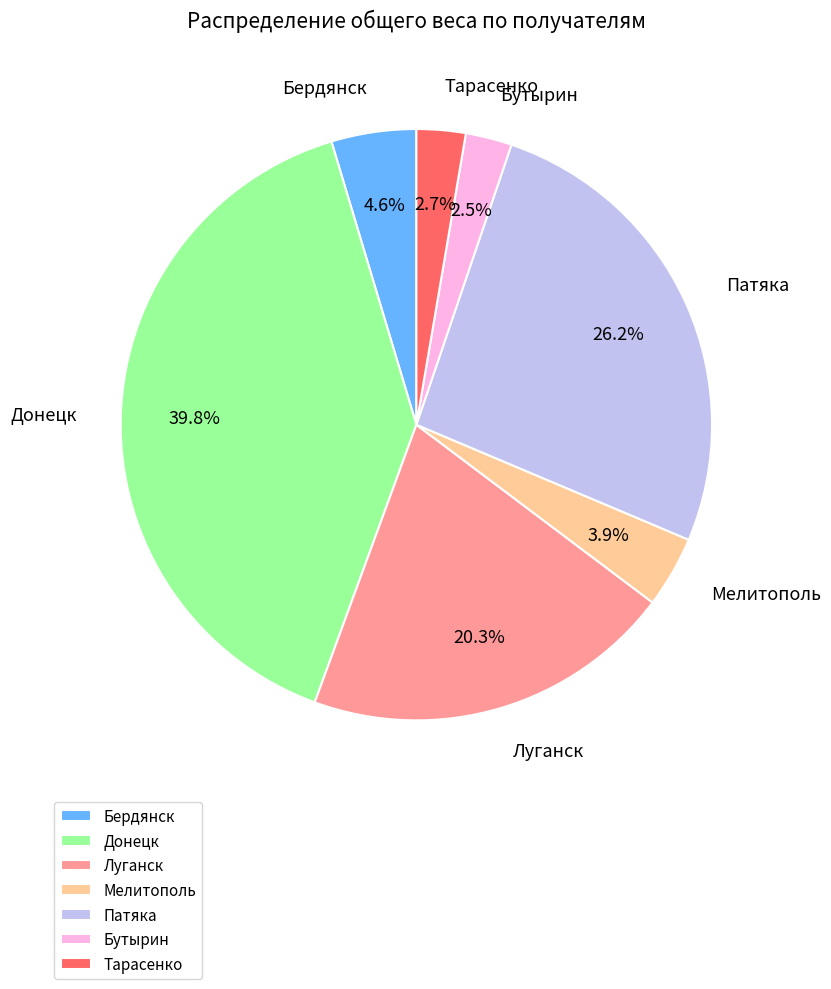

Is there any slice that represents more than half of the pie?

No